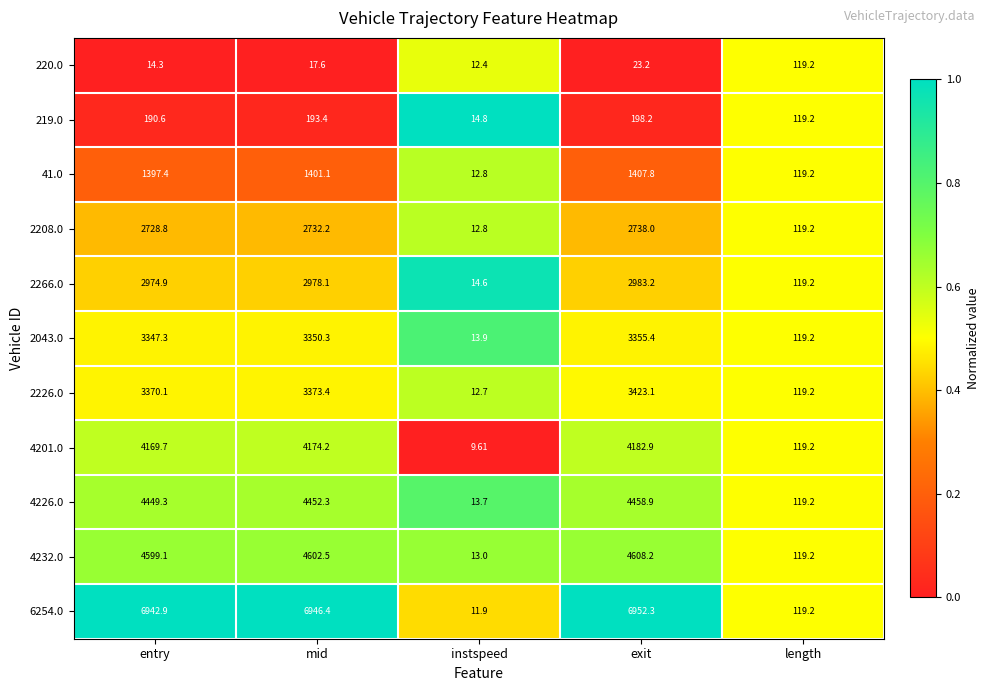

At which label is 2043.0 closest to 1684?

length